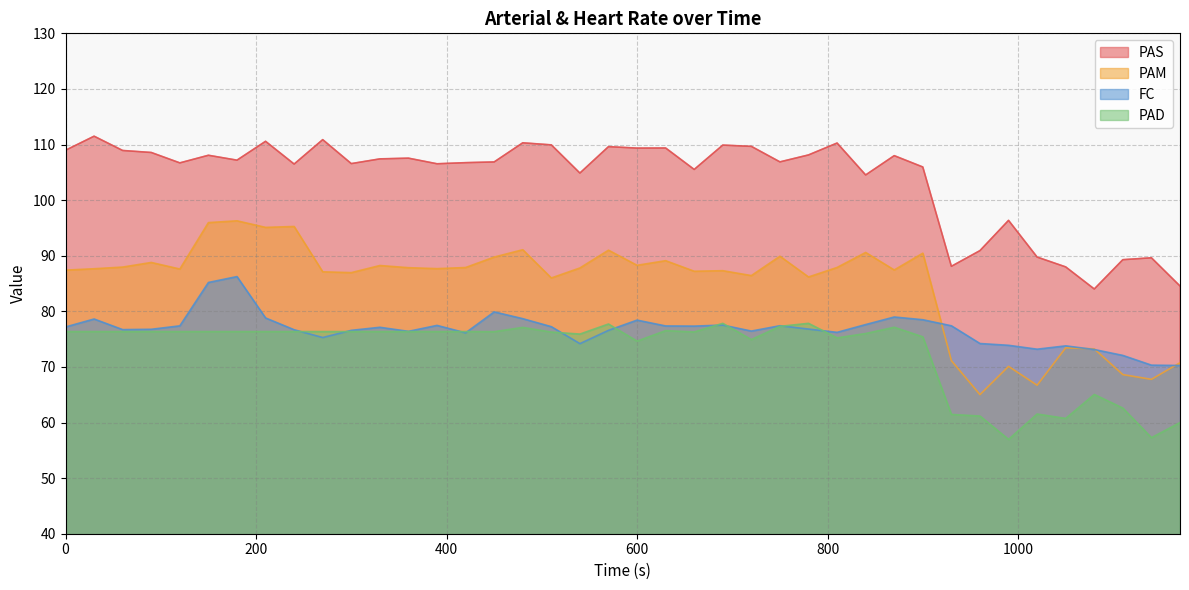

Is it true that PAS equals 140.7 at 990?

False